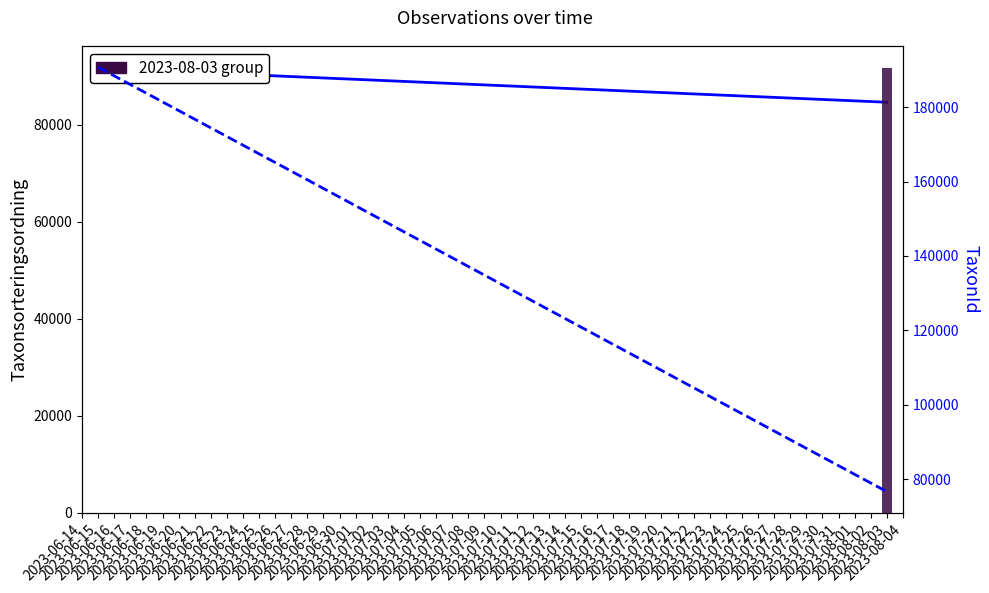

The value of TaxonId at 2023-06-15 is 78062.5. True or false?

False